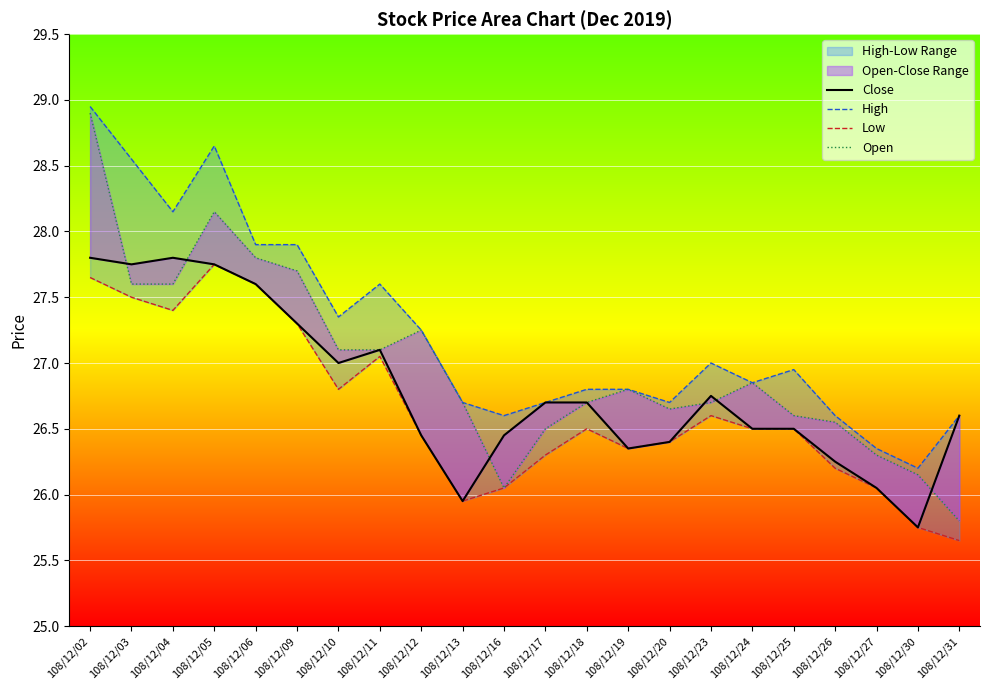

Is the value of Low at 108/12/24 greater than the value of Open at 108/12/31?

Yes